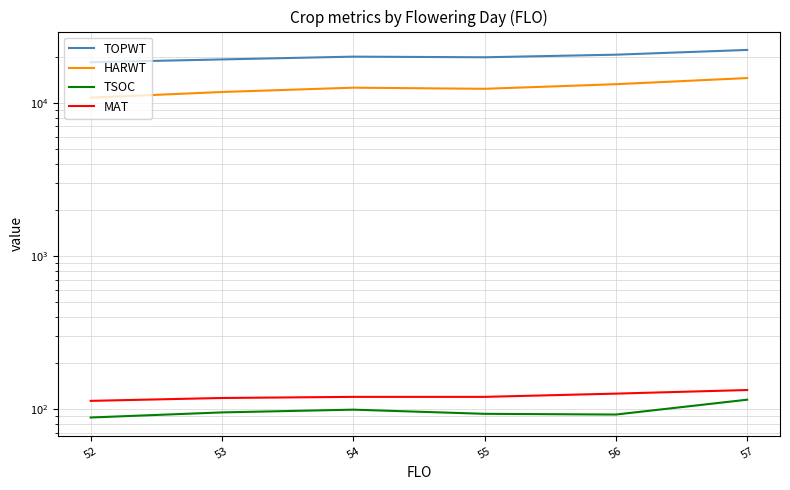

True or false: MAT and TSOC cross at least once.

False